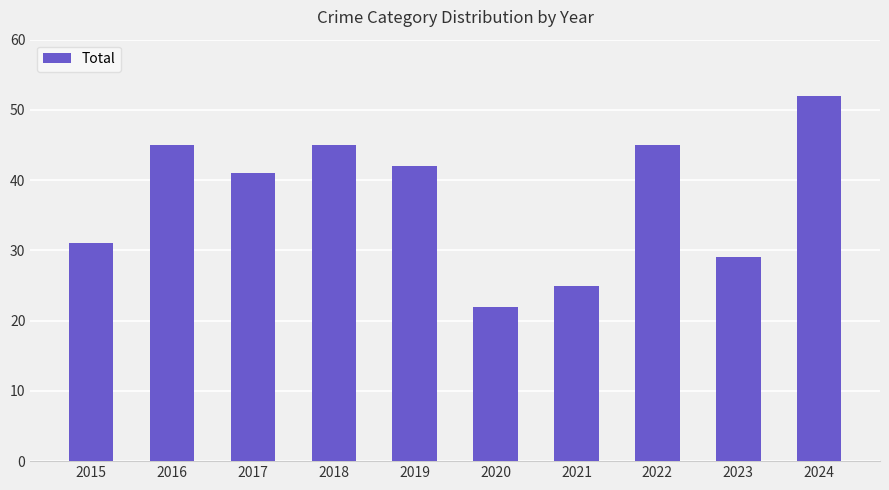

What is the value of the 10th bar from the left?

52